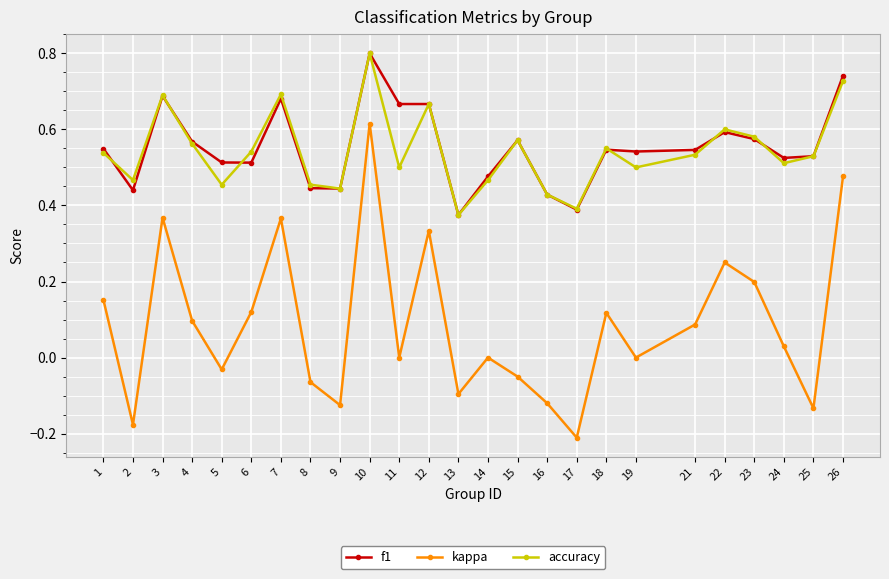

True or false: kappa and accuracy cross at least once.

False